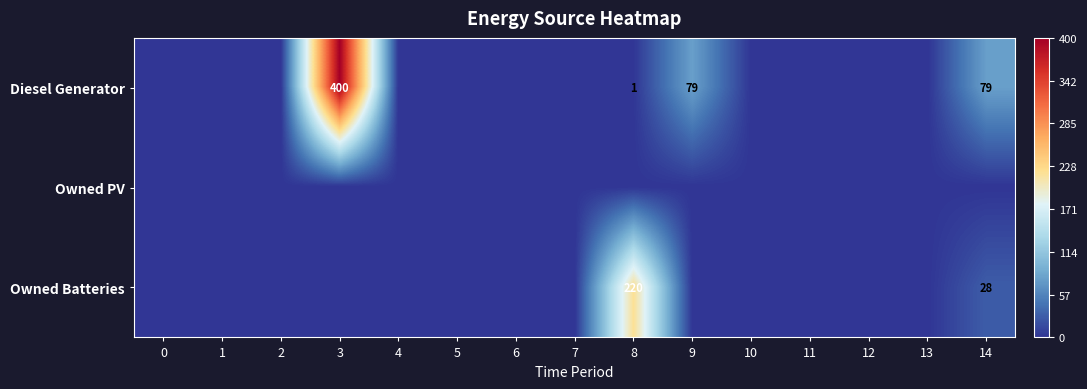

Rank the series by their average value, from highest to lowest.

Diesel Generator, Owned Batteries, Owned PV